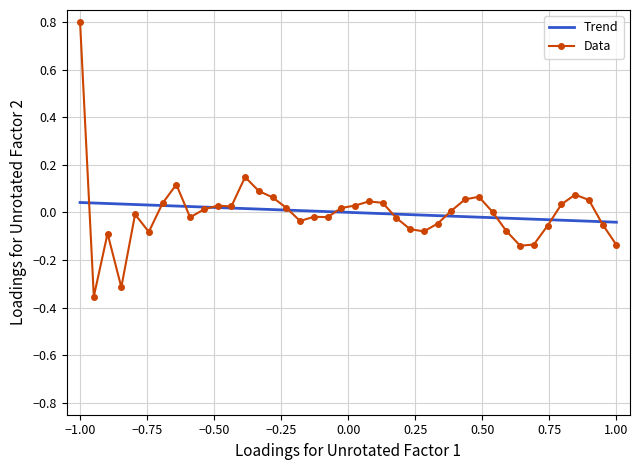

At which label does Data reach its peak?

−1.00